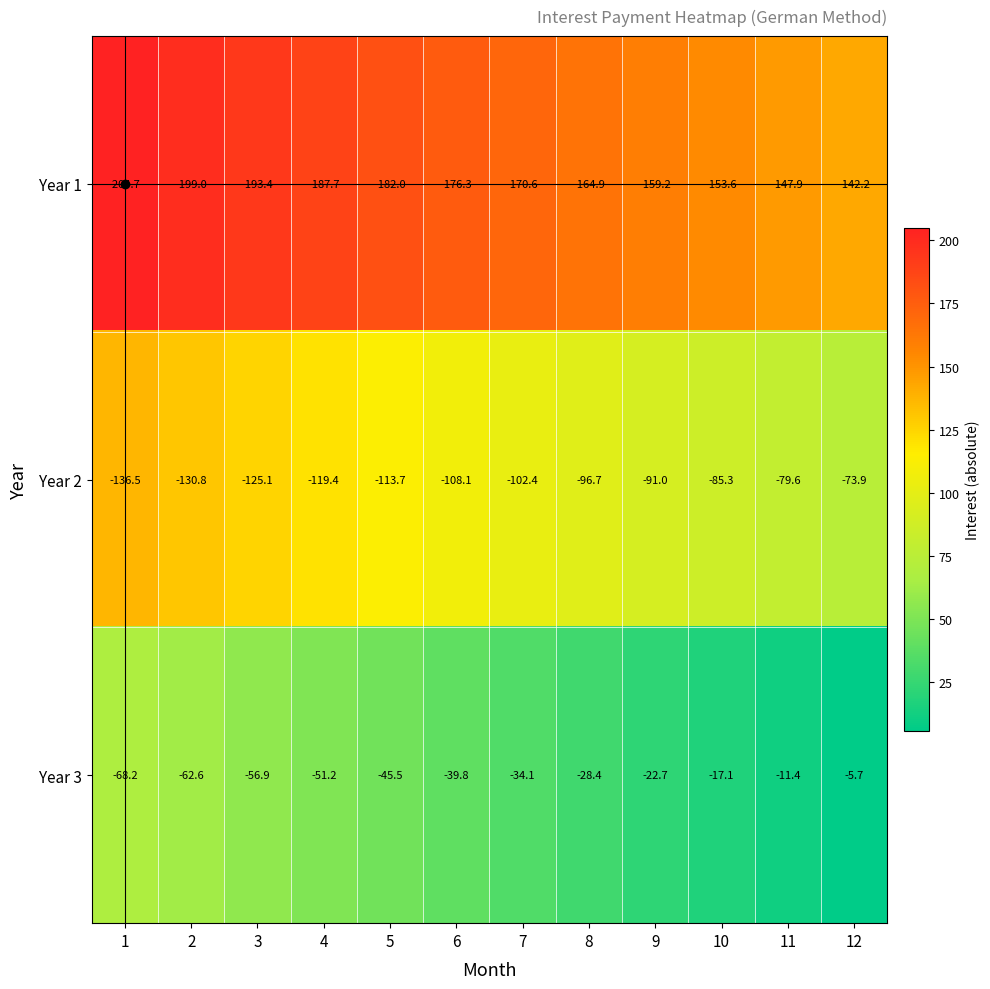

Rank the series by their maximum value, from highest to lowest.

Year 3, Year 2, Year 1